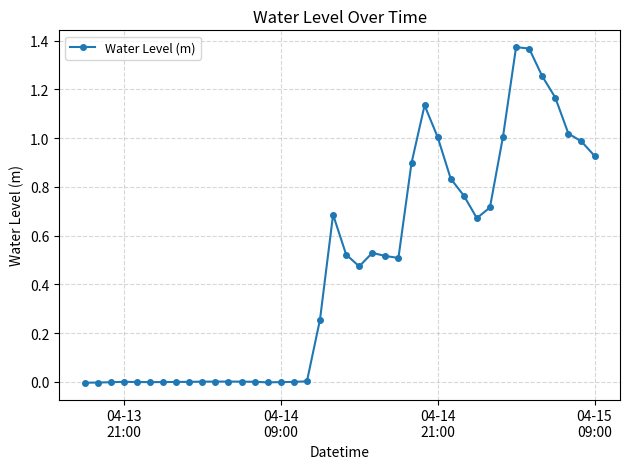

True or false: the data has more than 0 interior local peaks.

True